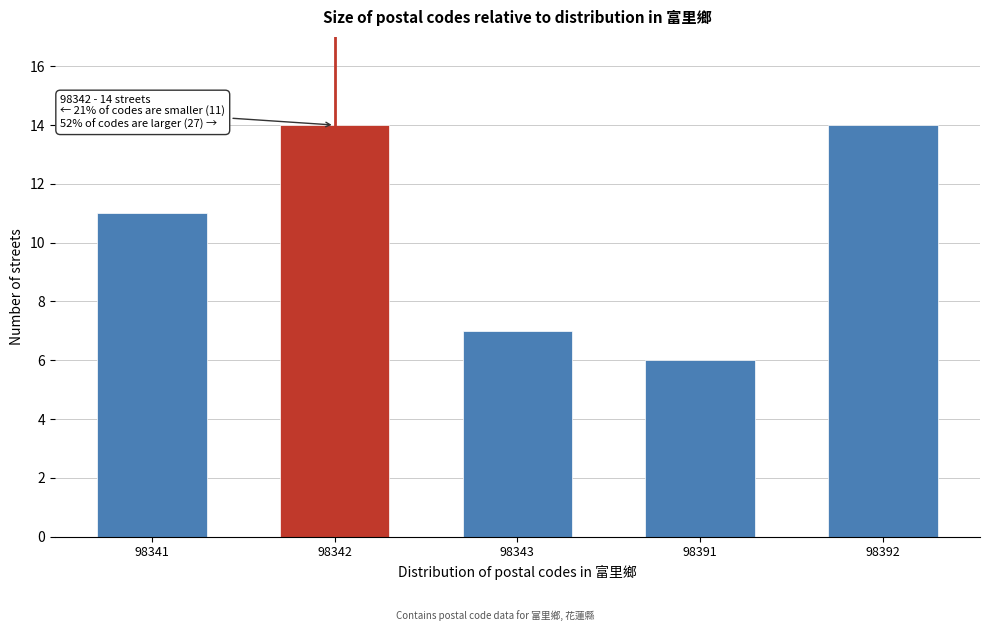

Reading left to right, transcribe all the data shown in this chart.

11	14	7	6	14